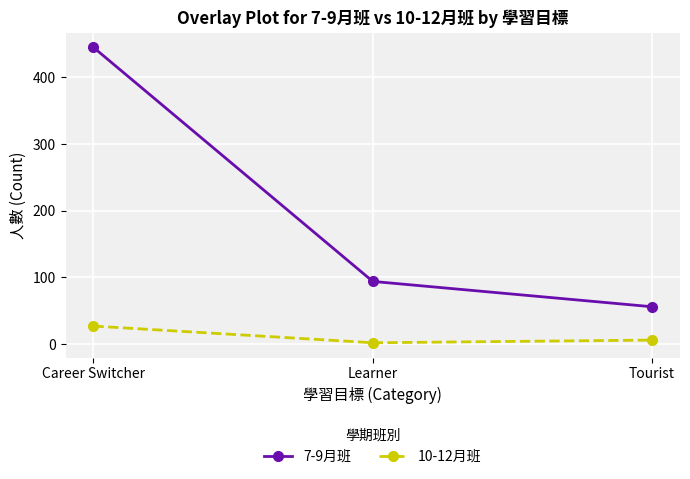

What is the total value across all series at Career Switcher?

472